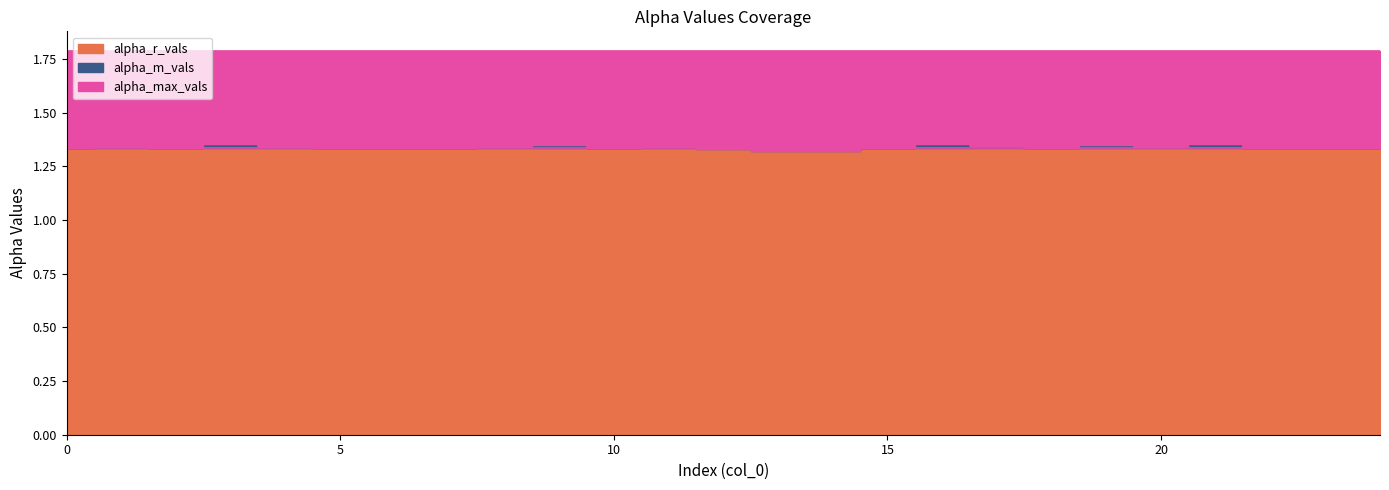

Rank the series at 1 from highest to lowest value.

alpha_max_vals, alpha_m_vals, alpha_r_vals